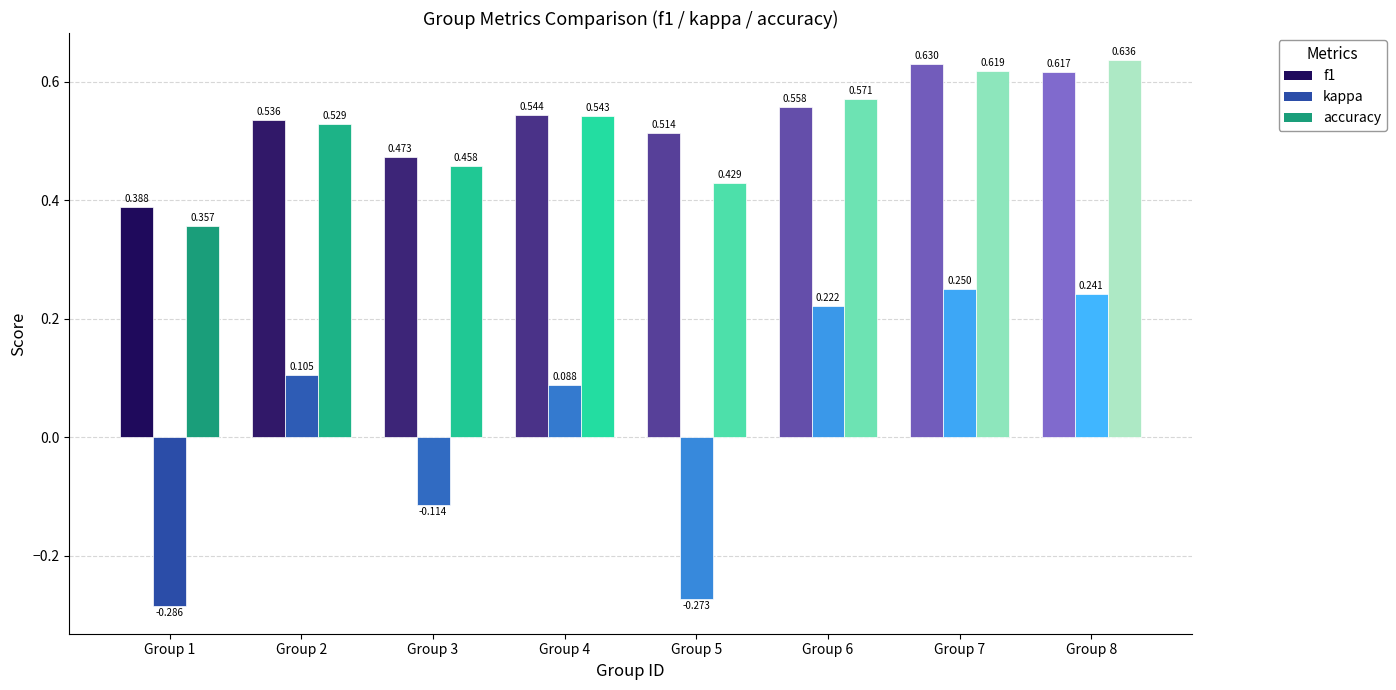

What is the value of the kappa bar at the 2nd from the left?

0.1